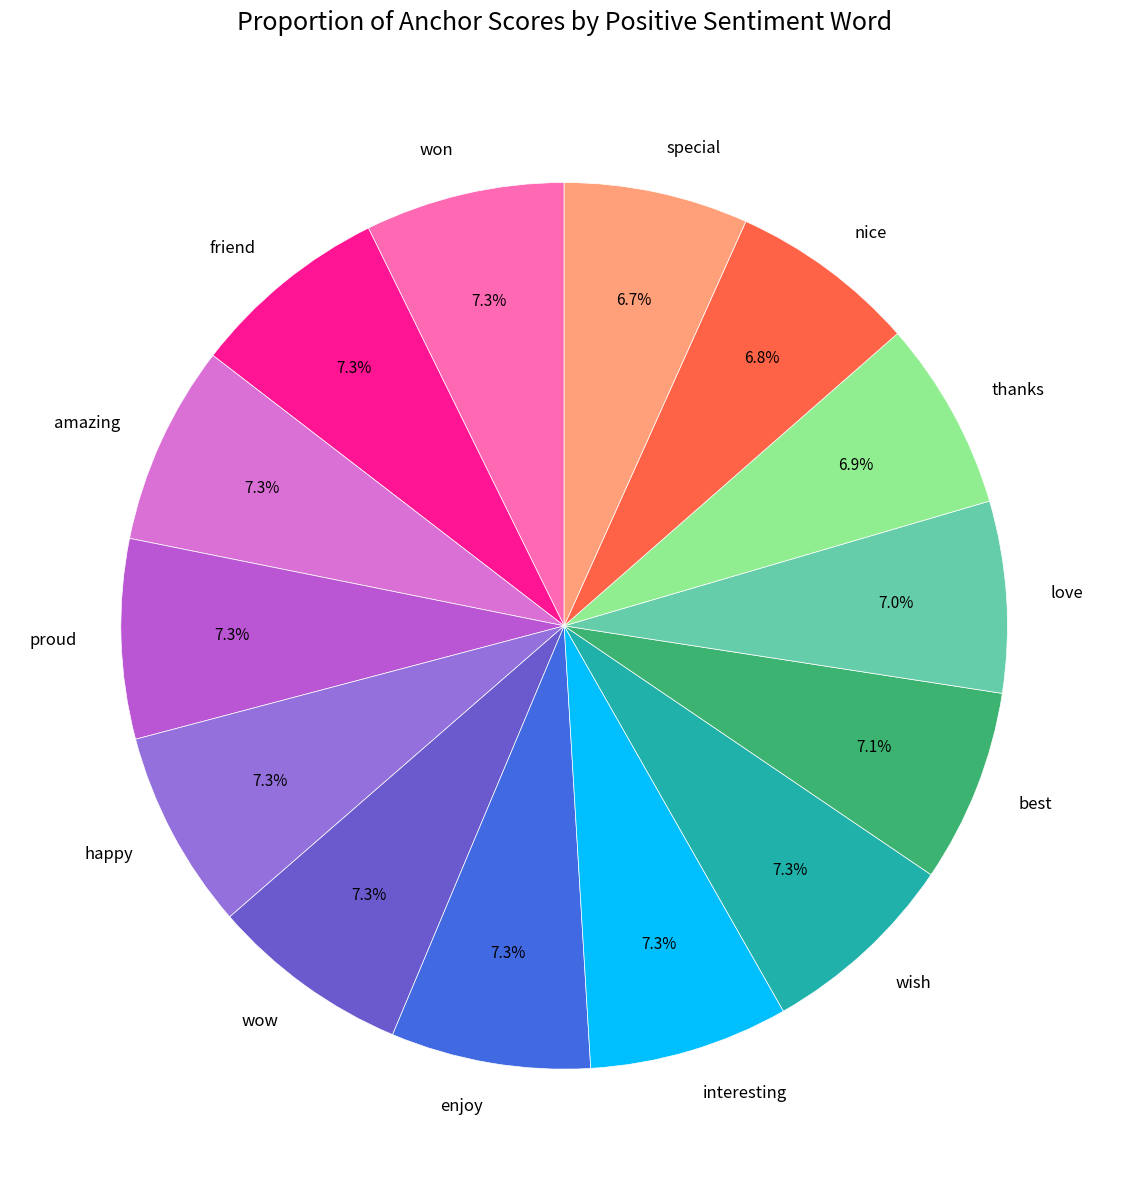

To the nearest percent, what is the difference between the largest and smallest slice percentages?

1%